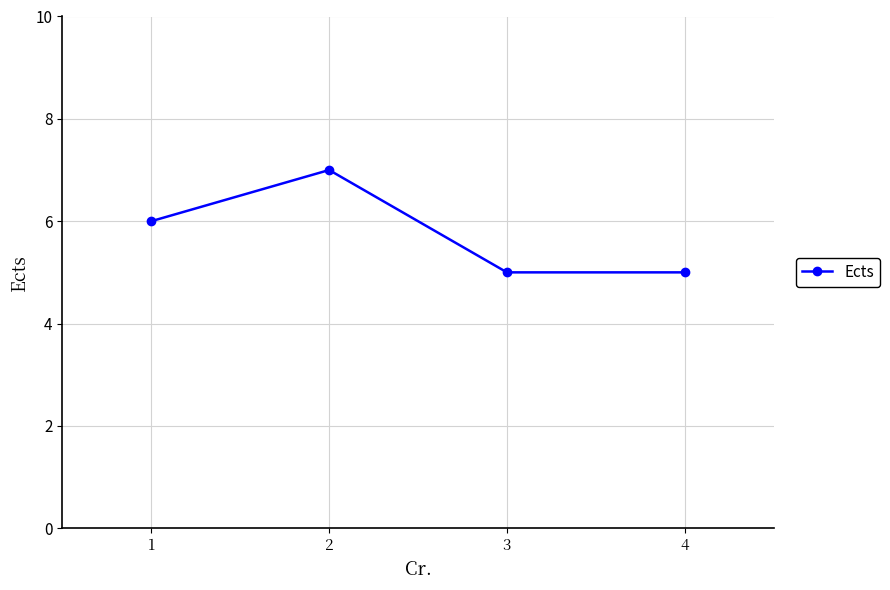

Where is the first local maximum?

2